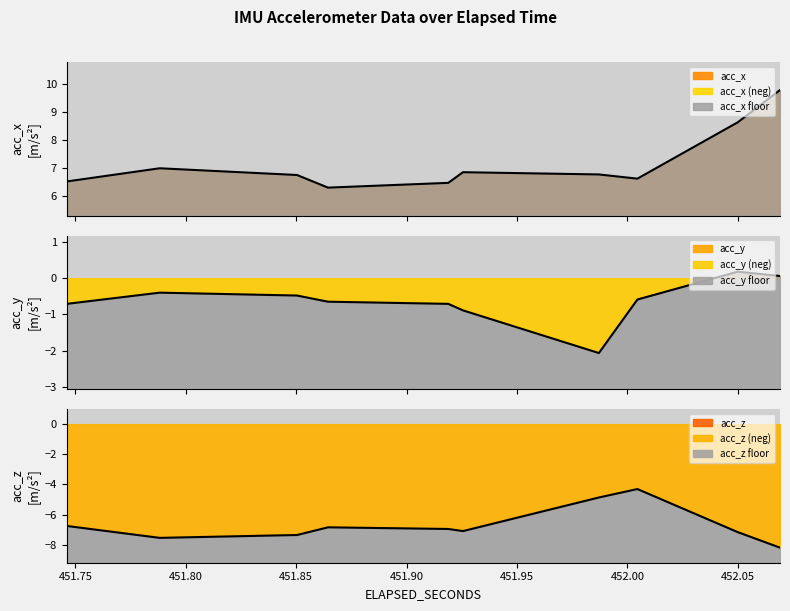

The acc_z series shows -1.6 at 12. True or false?

False